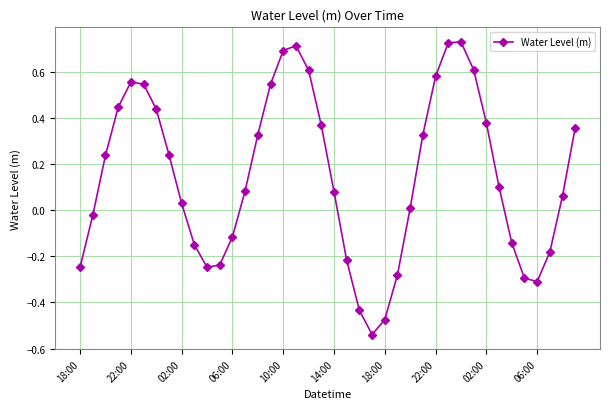

True or false: there are more than 2 points higher than both neighbors.

True